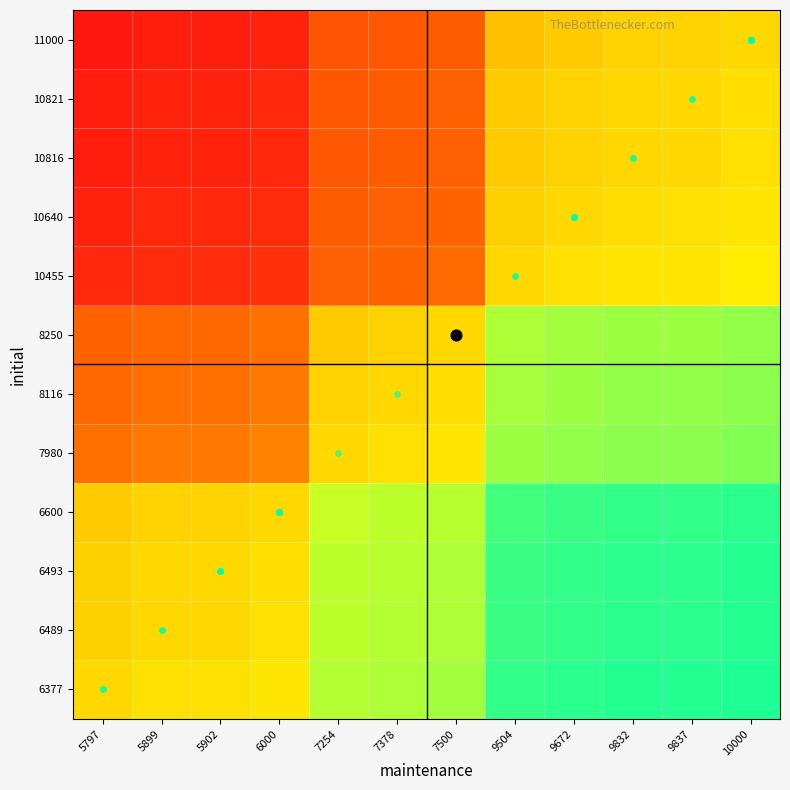

Reading left to right, list all the values displayed in this chart.

row_0: 5797=1.1	5899=1.1	5902=1.1	6000=1.1	7254=0.9	7378=0.9	7500=0.9	9504=0.7	9672=0.7	9832=0.6	9837=0.6	10000=0.6
row_1: 5797=1.1	5899=1.1	5902=1.1	6000=1.1	7254=0.9	7378=0.9	7500=0.9	9504=0.7	9672=0.7	9832=0.7	9837=0.7	10000=0.6
row_2: 5797=1.1	5899=1.1	5902=1.1	6000=1.1	7254=0.9	7378=0.9	7500=0.9	9504=0.7	9672=0.7	9832=0.7	9837=0.7	10000=0.6
row_3: 5797=1.1	5899=1.1	5902=1.1	6000=1.1	7254=0.9	7378=0.9	7500=0.9	9504=0.7	9672=0.7	9832=0.7	9837=0.7	10000=0.7
row_4: 5797=1.4	5899=1.4	5902=1.4	6000=1.3	7254=1.1	7378=1.1	7500=1.1	9504=0.8	9672=0.8	9832=0.8	9837=0.8	10000=0.8
row_5: 5797=1.4	5899=1.4	5902=1.4	6000=1.4	7254=1.1	7378=1.1	7500=1.1	9504=0.9	9672=0.8	9832=0.8	9837=0.8	10000=0.8
row_6: 5797=1.4	5899=1.4	5902=1.4	6000=1.4	7254=1.1	7378=1.1	7500=1.1	9504=0.9	9672=0.9	9832=0.8	9837=0.8	10000=0.8
row_7: 5797=1.8	5899=1.8	5902=1.8	6000=1.7	7254=1.4	7378=1.4	7500=1.4	9504=1.1	9672=1.1	9832=1.1	9837=1.1	10000=1.0
row_8: 5797=1.8	5899=1.8	5902=1.8	6000=1.8	7254=1.5	7378=1.4	7500=1.4	9504=1.1	9672=1.1	9832=1.1	9837=1.1	10000=1.1
row_9: 5797=1.9	5899=1.8	5902=1.8	6000=1.8	7254=1.5	7378=1.5	7500=1.4	9504=1.1	9672=1.1	9832=1.1	9837=1.1	10000=1.1
row_10: 5797=1.9	5899=1.8	5902=1.8	6000=1.8	7254=1.5	7378=1.5	7500=1.4	9504=1.1	9672=1.1	9832=1.1	9837=1.1	10000=1.1
row_11: 5797=1.9	5899=1.9	5902=1.9	6000=1.8	7254=1.5	7378=1.5	7500=1.5	9504=1.2	9672=1.1	9832=1.1	9837=1.1	10000=1.1